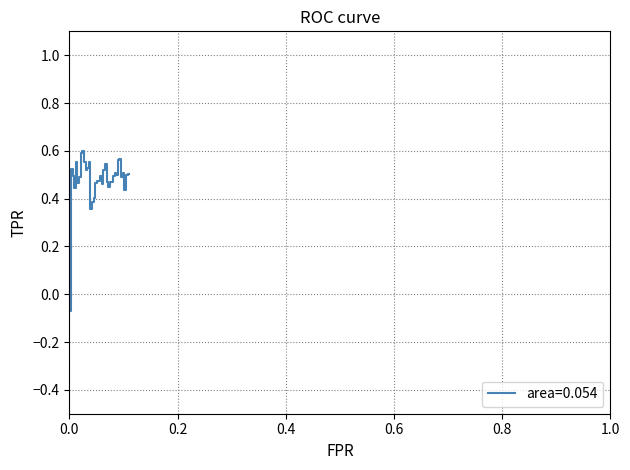

How many lines are shown in the chart?

1